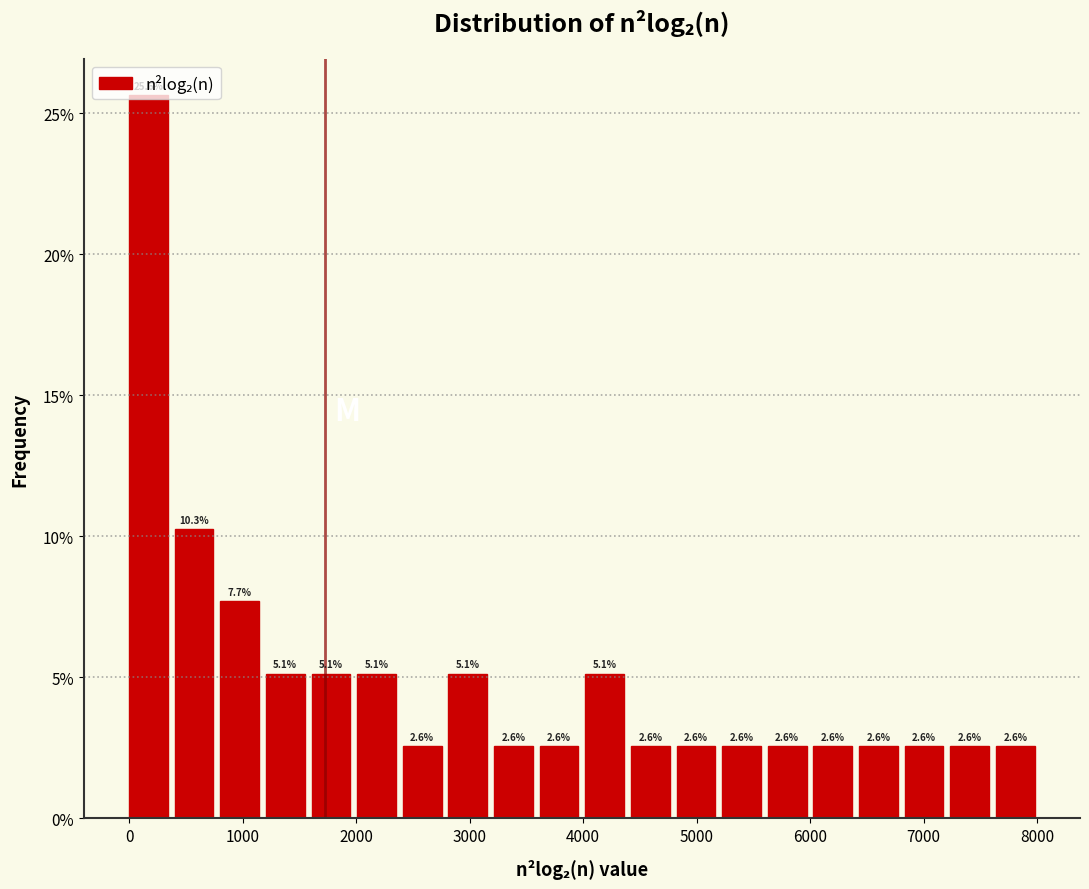

Reading left to right, transcribe this chart: for each bar, give the range it covers on the x-axis and its height. The bar edges are not printed on the chart, so give them approximately, as read against the axis.

0 to 400: 25.6
400 to 800: 10.3
800 to 1200: 7.7
1200 to 1600: 5.1
1600 to 2000: 5.1
2000 to 2400: 5.1
2400 to 2800: 2.6
2800 to 3200: 5.1
3200 to 3600: 2.6
3600 to 4000: 2.6
4000 to 4400: 5.1
4400 to 4800: 2.6
4800 to 5200: 2.6
5200 to 5600: 2.6
5600 to 6000: 2.6
6000 to 6400: 2.6
6400 to 6800: 2.6
6800 to 7200: 2.6
7200 to 7600: 2.6
7600 to 8000: 2.6